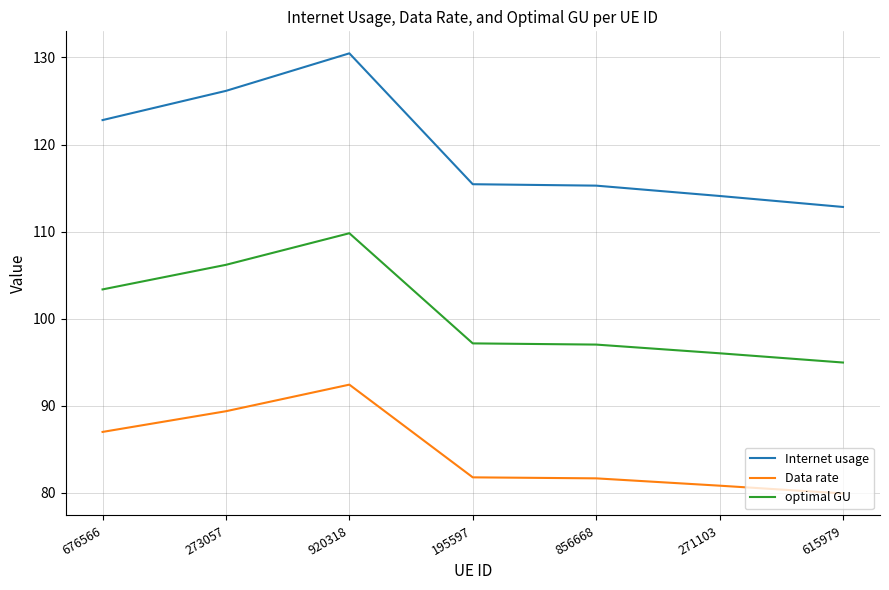

List the series in order of their peak value, highest first.

Internet usage, optimal GU, Data rate